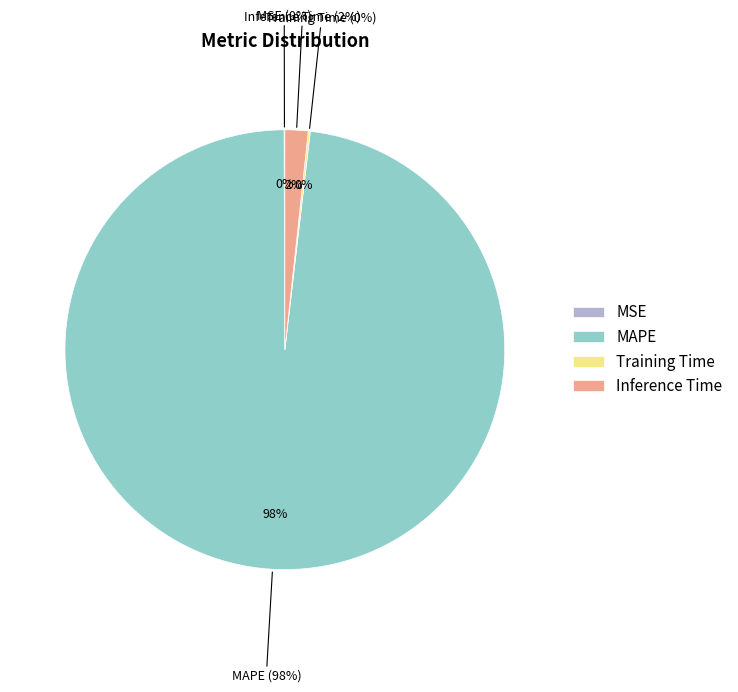

How much of the chart is everything except MSE?

99.9%